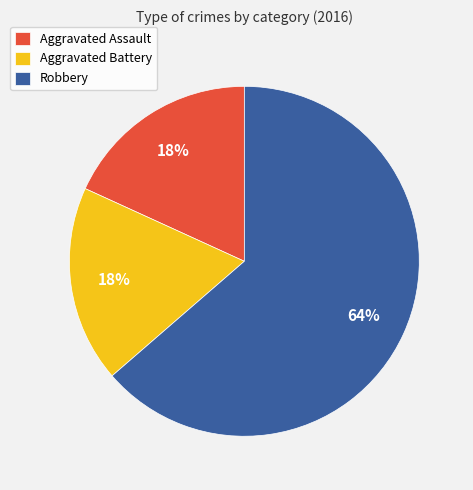

To the nearest percent, what portion does Robbery represent?

64%